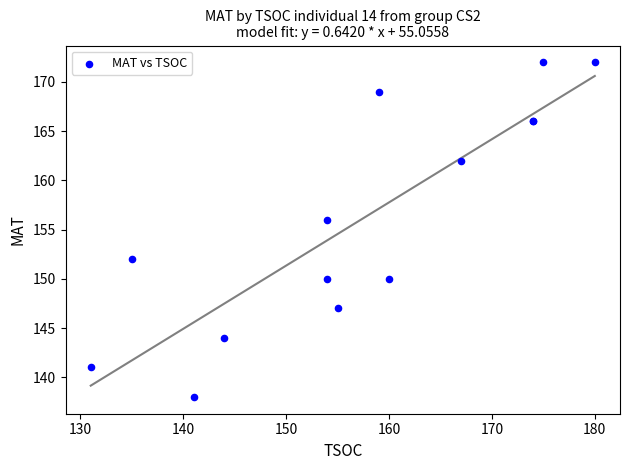

What Y value in the scatter plot is closest to 155?

156